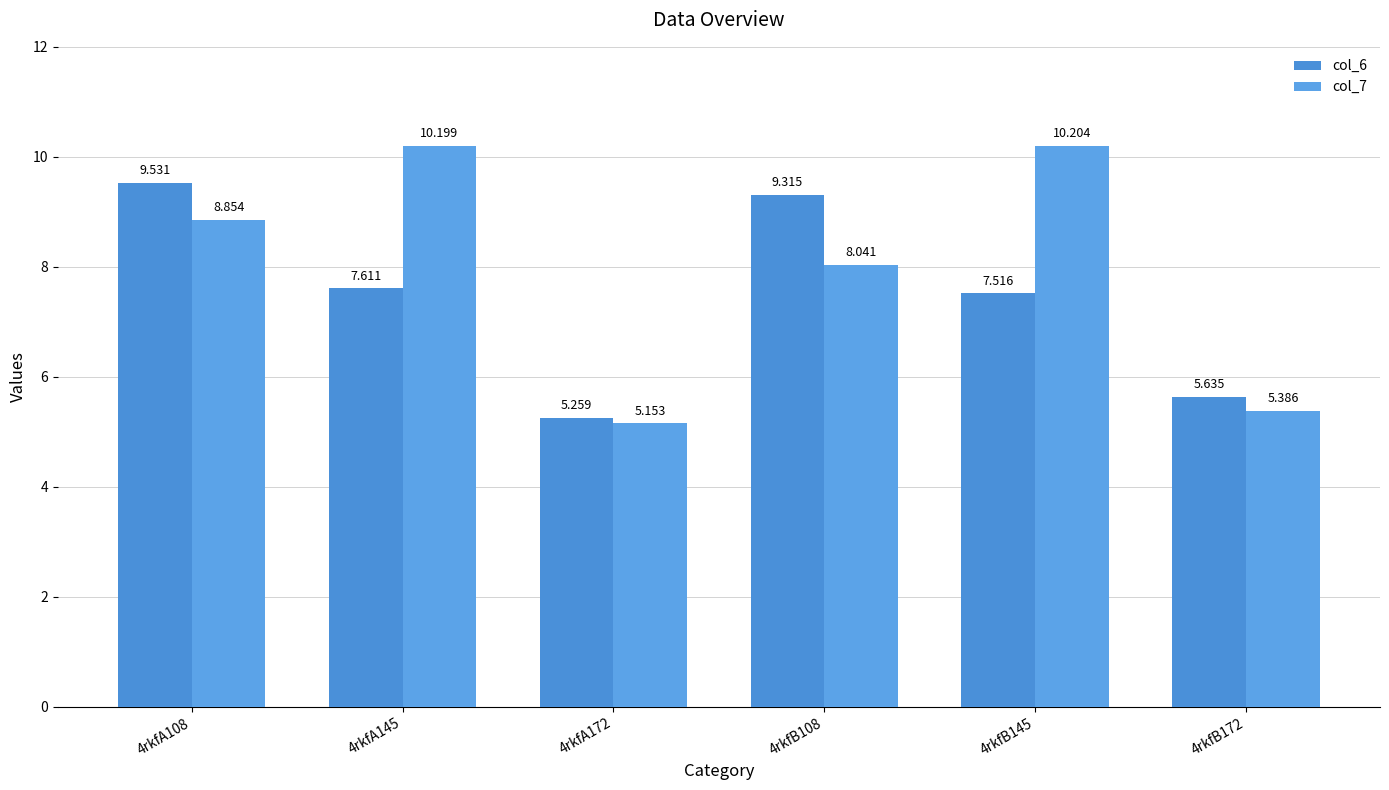

At which category does the chart reach its minimum across all series?

4rkfA172